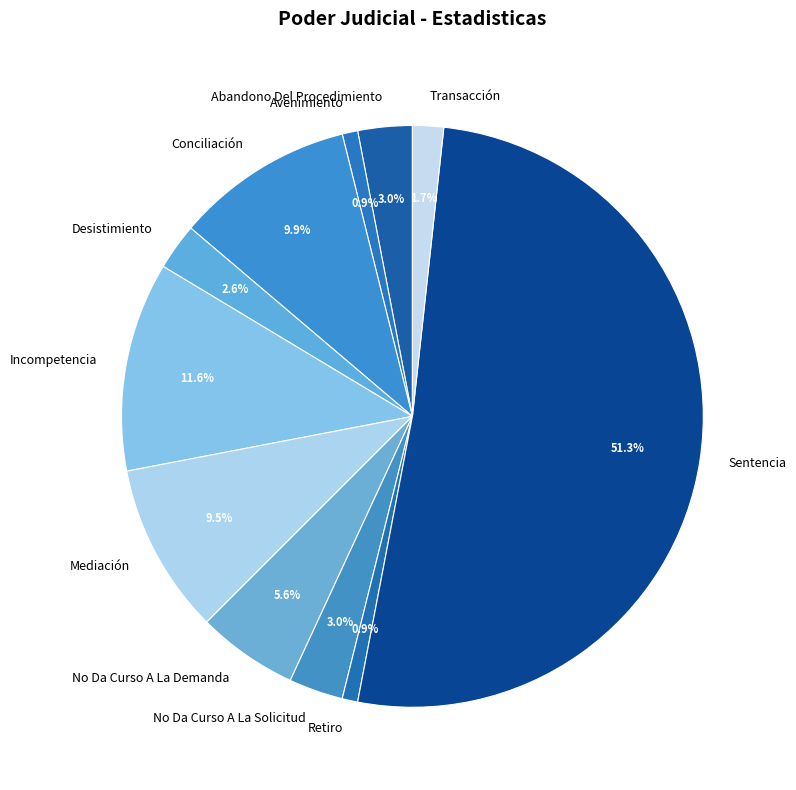

How many segments does this pie chart have?

11